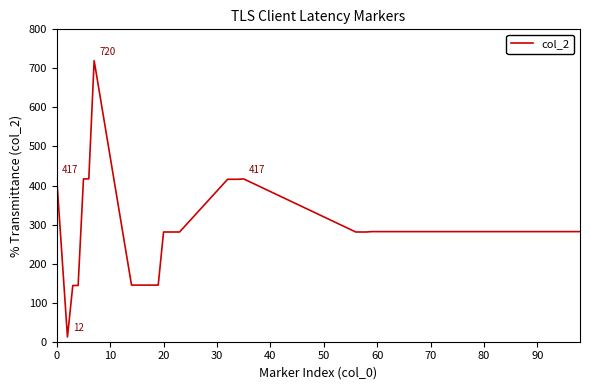

What is the greatest value displayed?

720